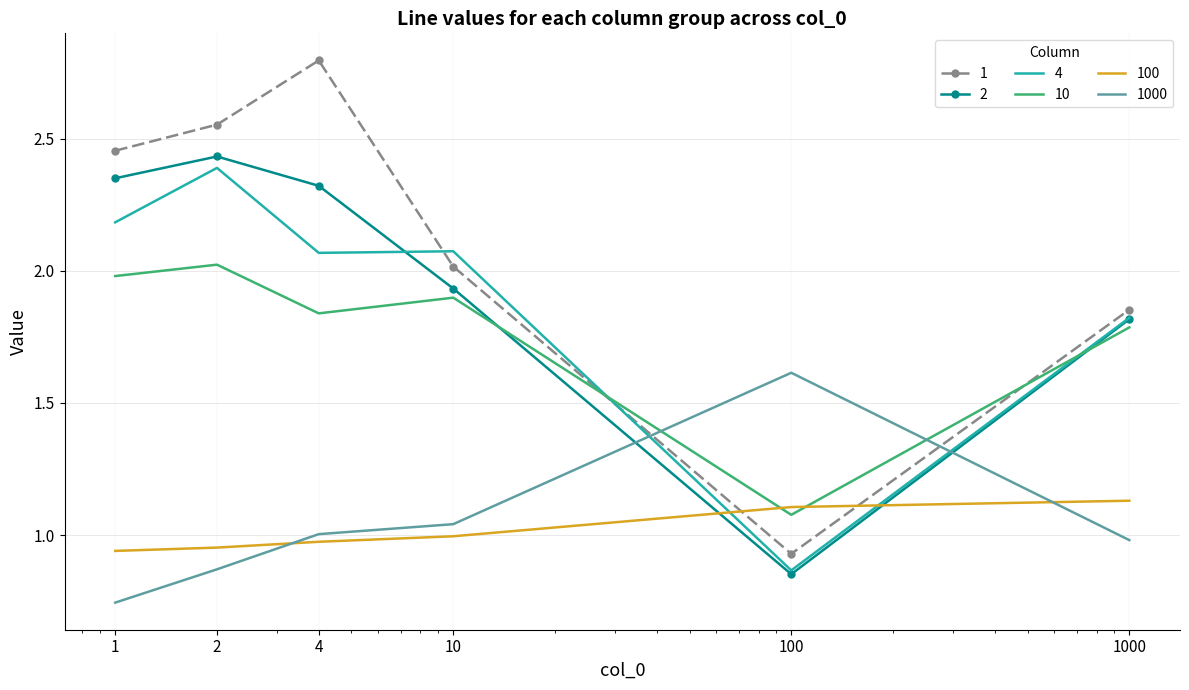

What is the sum of all 1000 values?

6.3